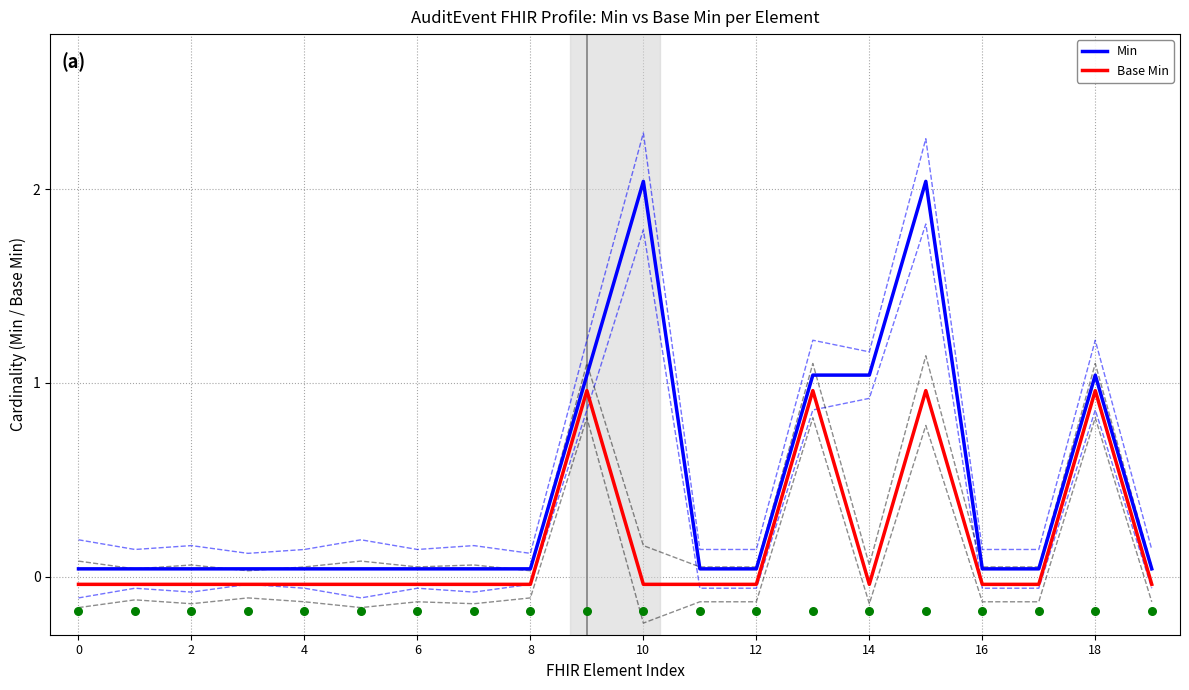

Which series contains the lowest Y value?

Base Min